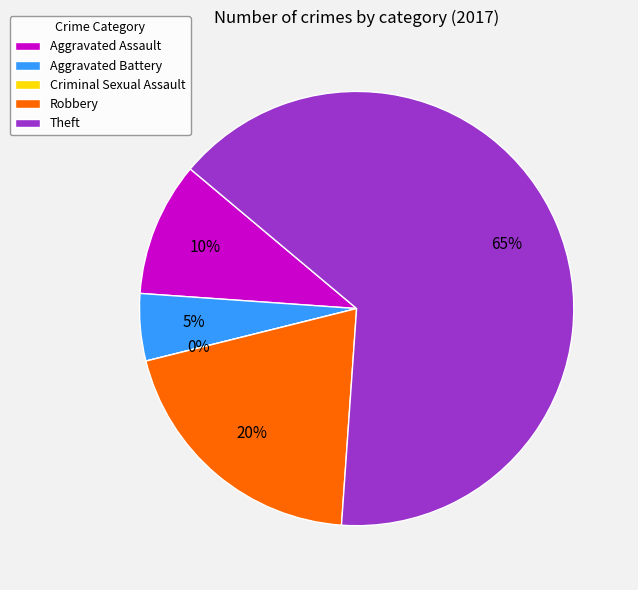

Is there a majority slice in this chart?

Yes